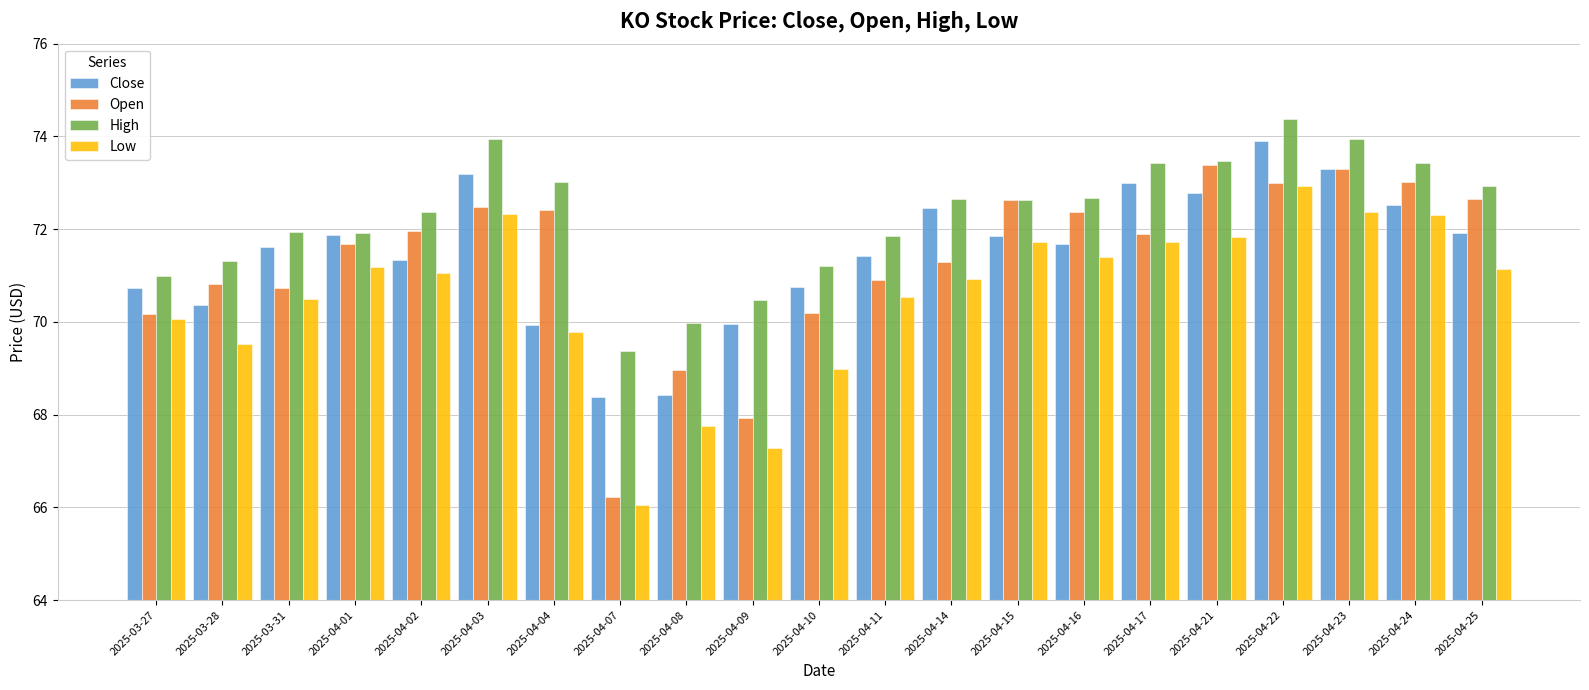

What is the sum of all Low values?

1481.4